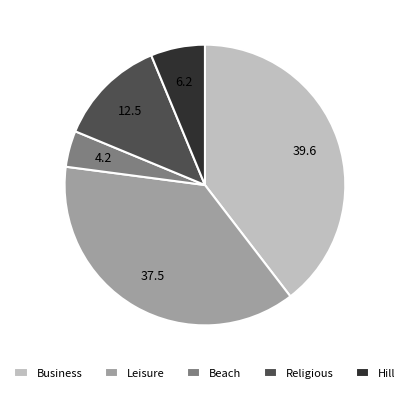

Combined, do Leisure and Business account for over 50%?

Yes